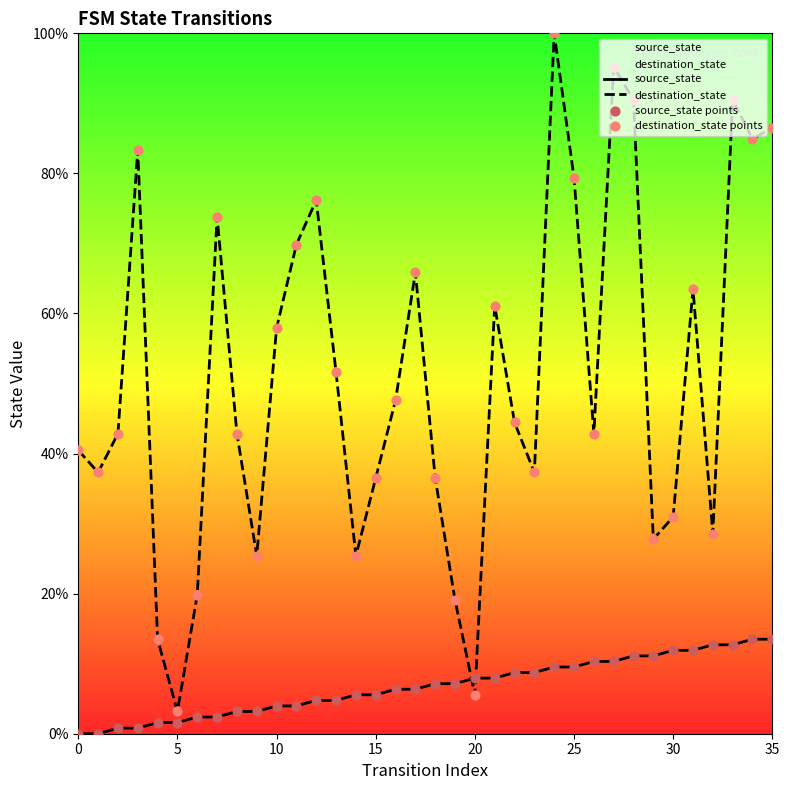

Which series reaches the minimum Y coordinate?

source_state